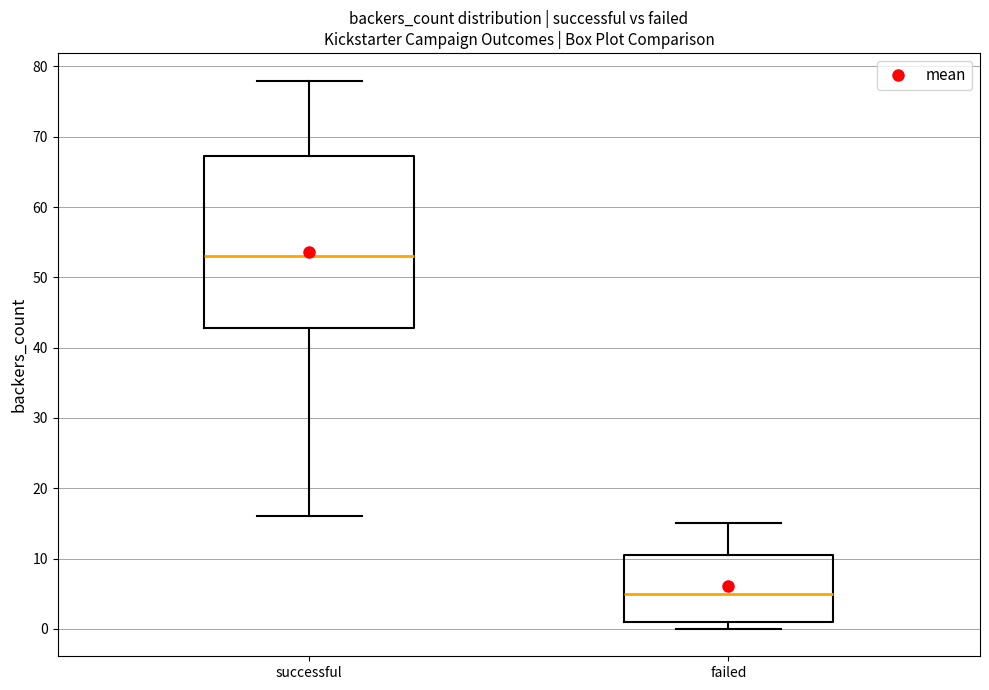

Which box has the highest median line?

successful